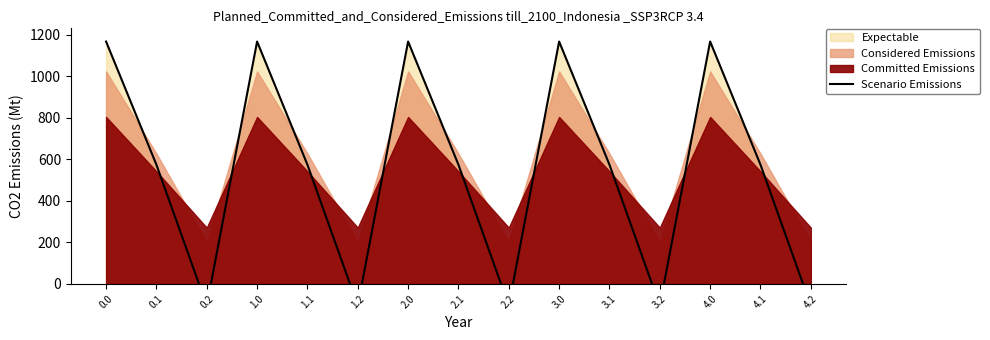

Reading left to right, extract all data points from this chart.

0.0=1167.2	0.1=574.0	0.2=-104.4	1.0=1167.2	1.1=574.0	1.2=-104.4	2.0=1167.2	2.1=574.0	2.2=-104.4	3.0=1167.2	3.1=574.0	3.2=-104.4	4.0=1167.2	4.1=574.0	4.2=-104.4